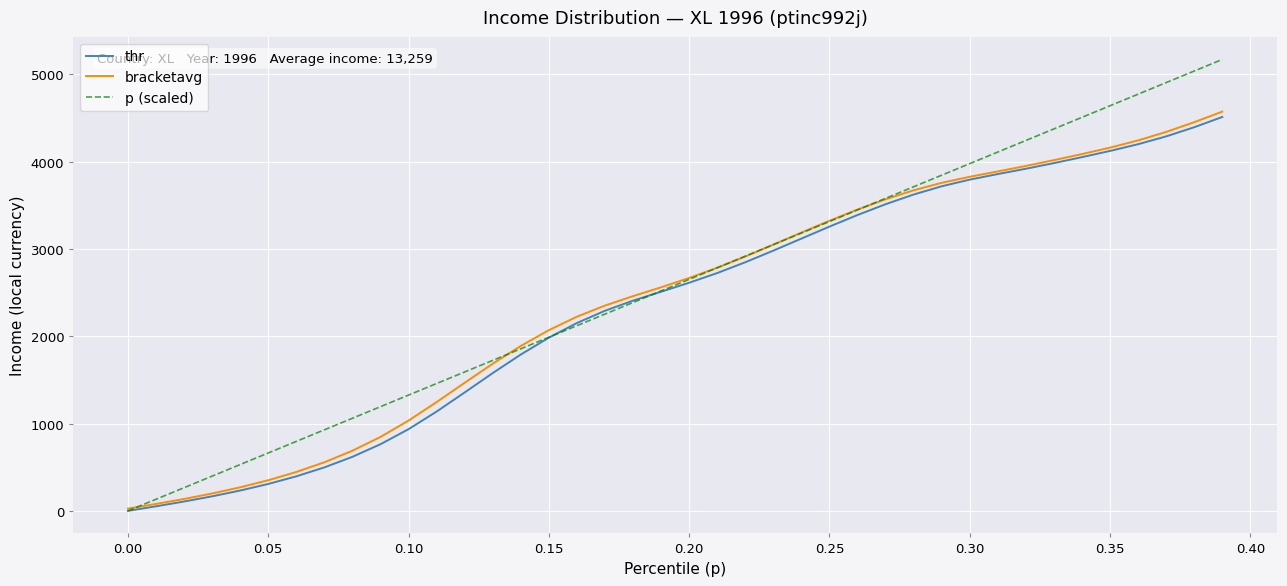

What is the greatest value displayed?

5171.1